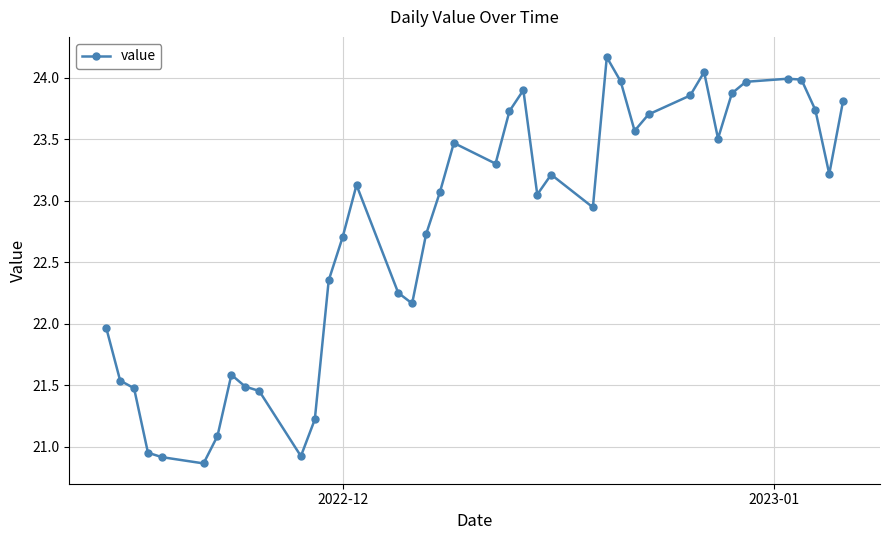

What is the value of the 20th point from the left?

23.5